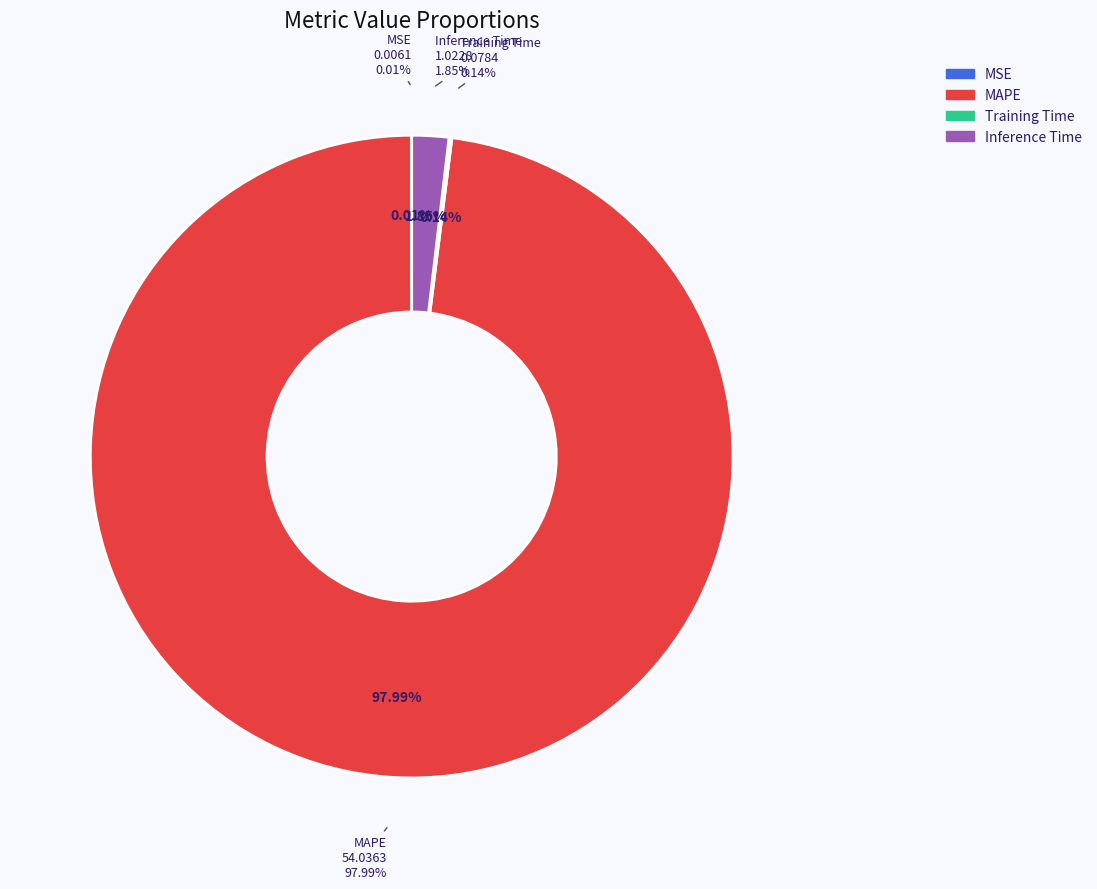

Is it true that MAPE is 86% of the pie?

False